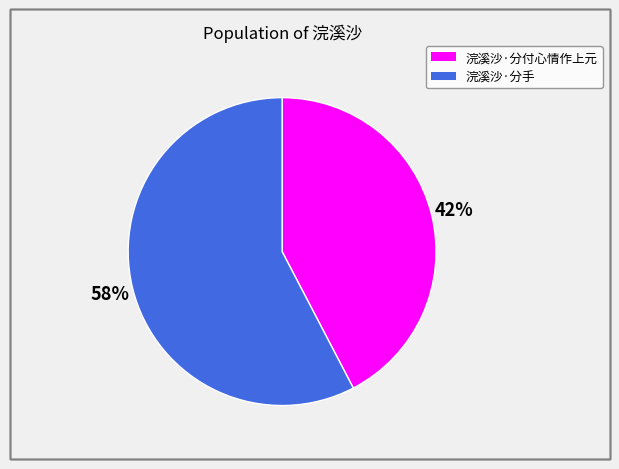

To the nearest percent, what percentage of the pie is 浣溪沙·分付心情作上元?

42%